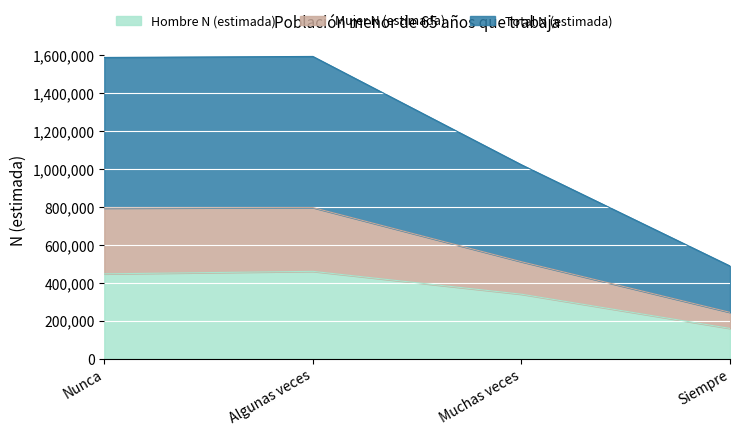

List the labels in order of Hombre N (estimada) value, largest first.

Algunas veces, Nunca, Muchas veces, Siempre